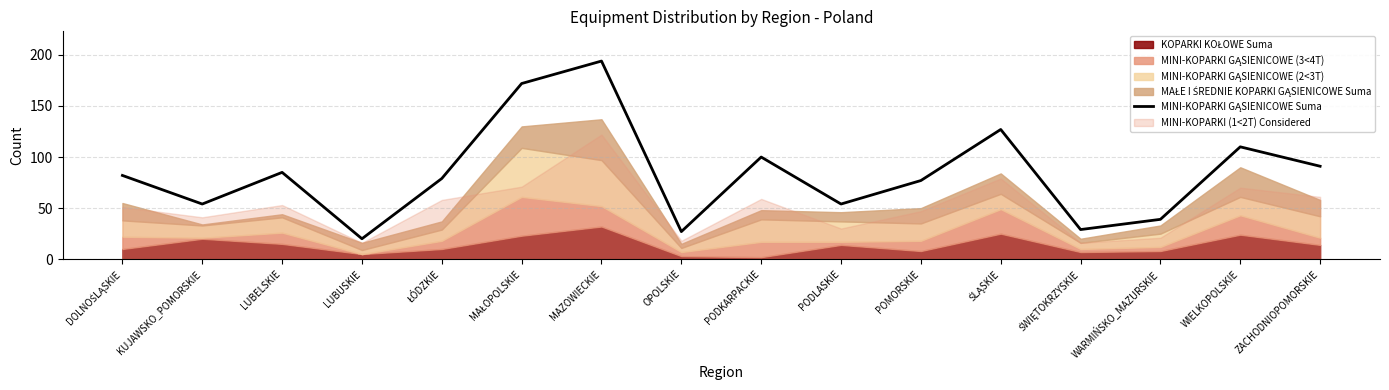

What is the label of the 13th point from the left?

ŚWIĘTOKRZYSKIE